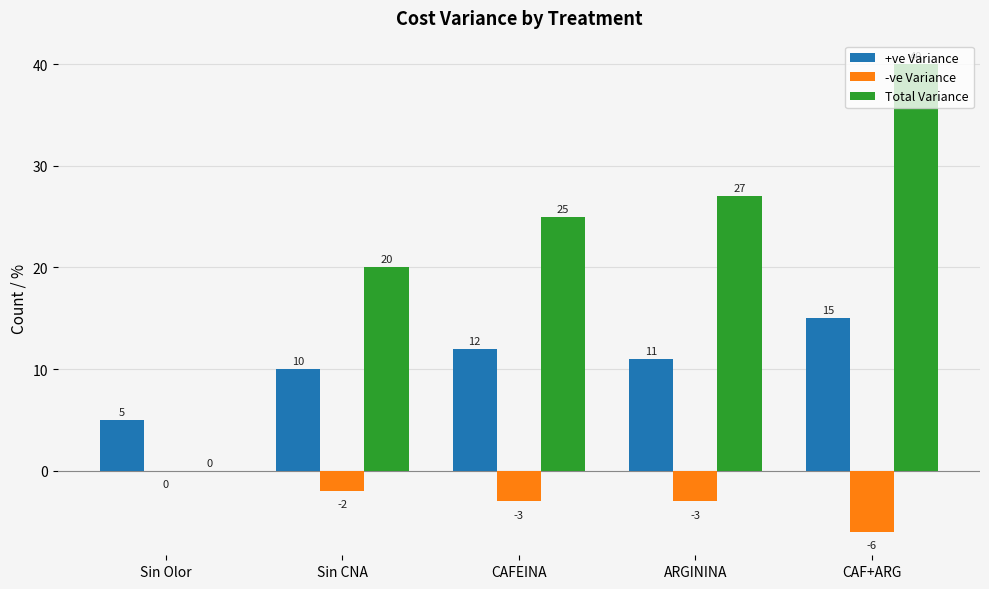

Where does the -ve Variance series first go above -3?

Sin Olor